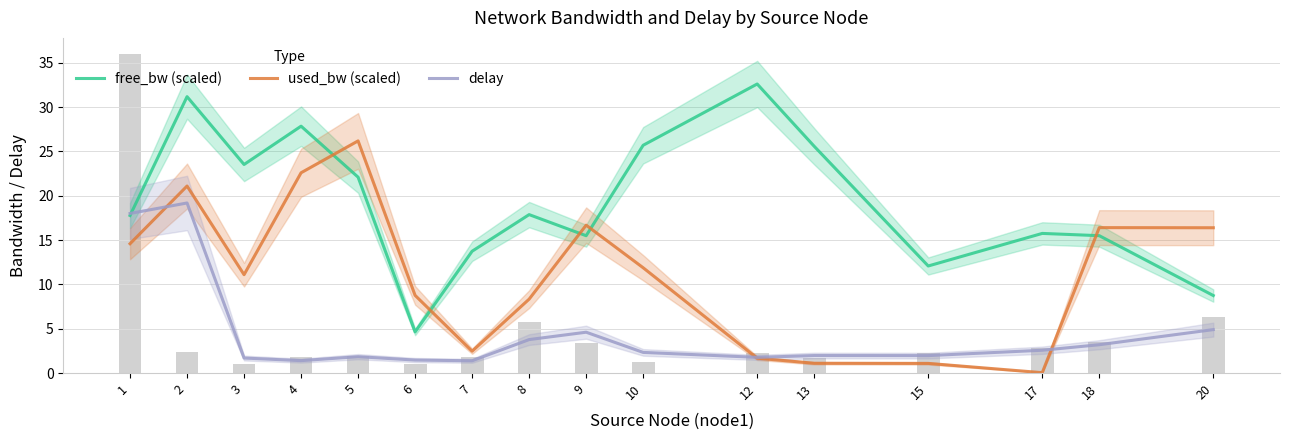

What is the total value across all series at 8?

30.0